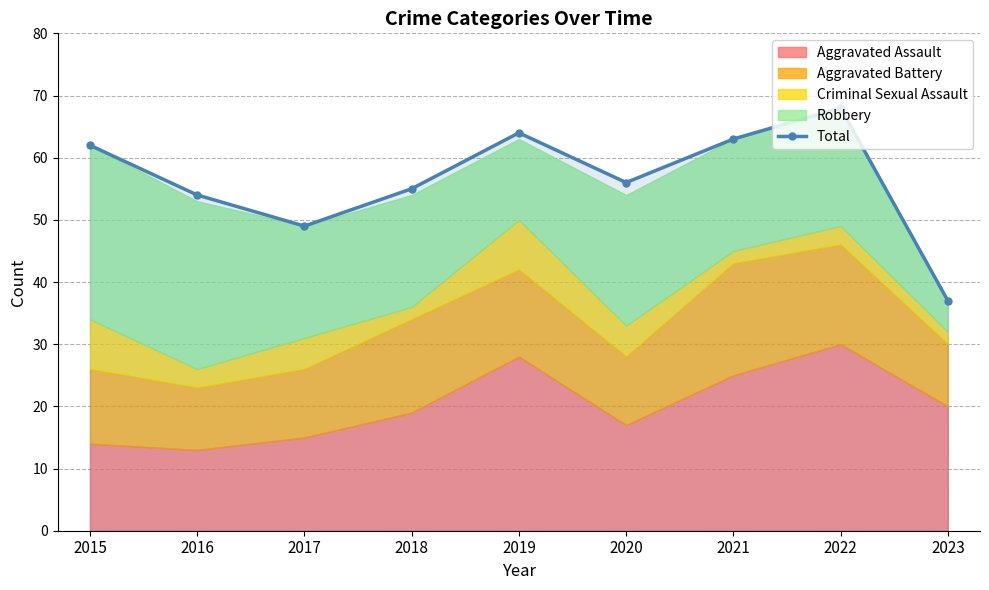

What is the difference between the maximum and minimum values?

31